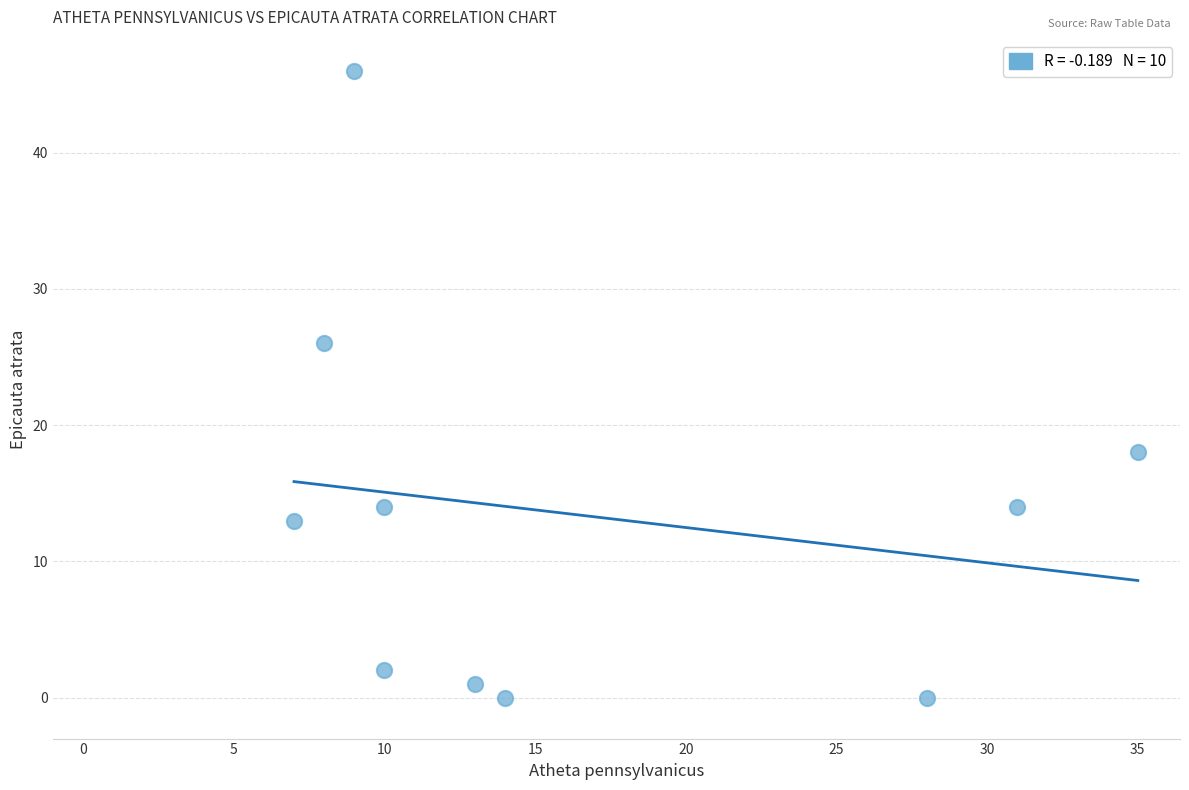

What is the range of Y values (max minus min)?

46